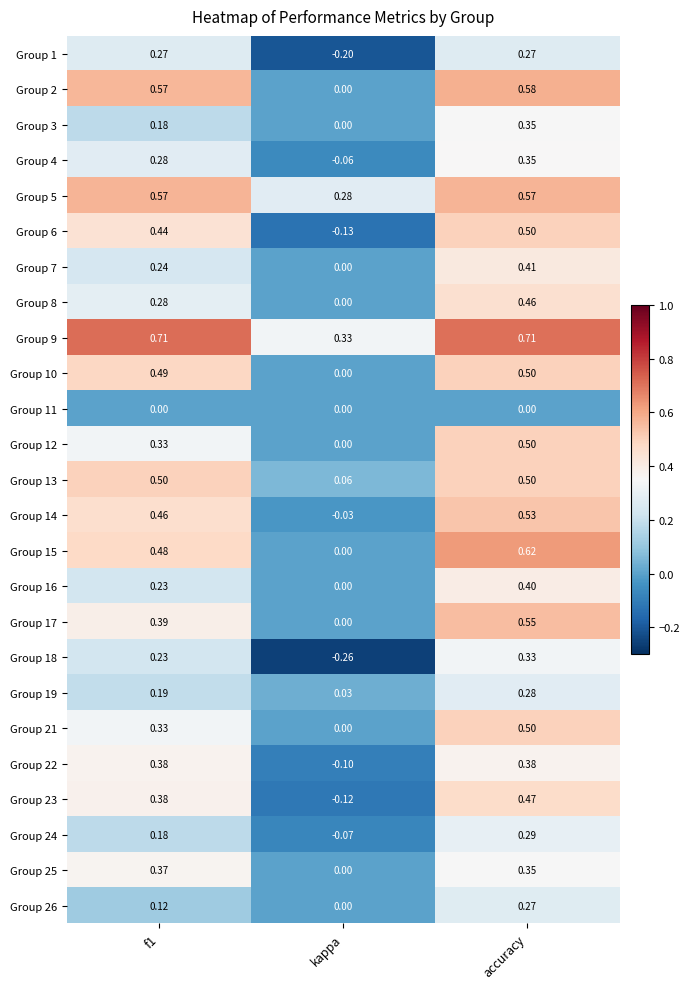

At which label does Group 9 reach its minimum?

kappa